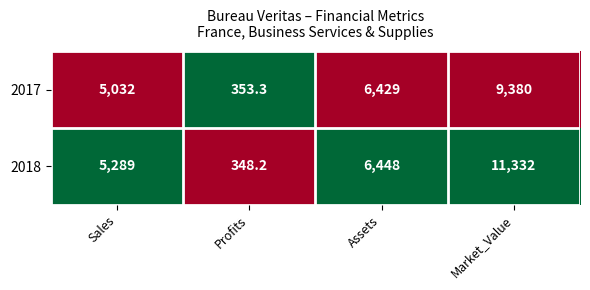

The 2017 series shows 6429.0 at Assets. True or false?

True